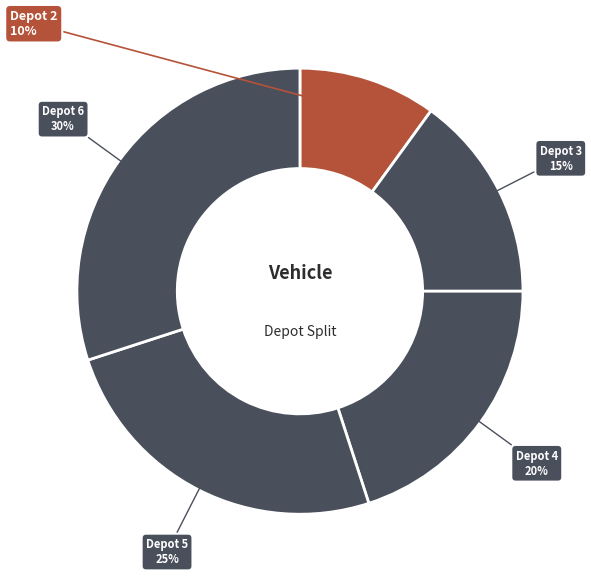

Is there any slice that represents more than half of the pie?

No